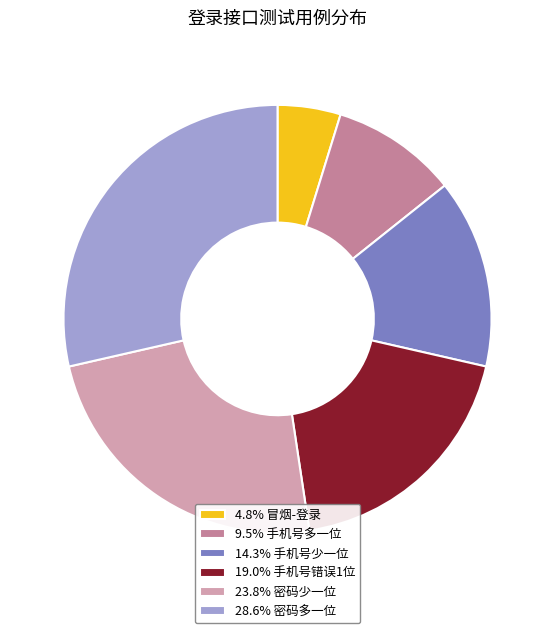

Does any single category account for the majority?

No